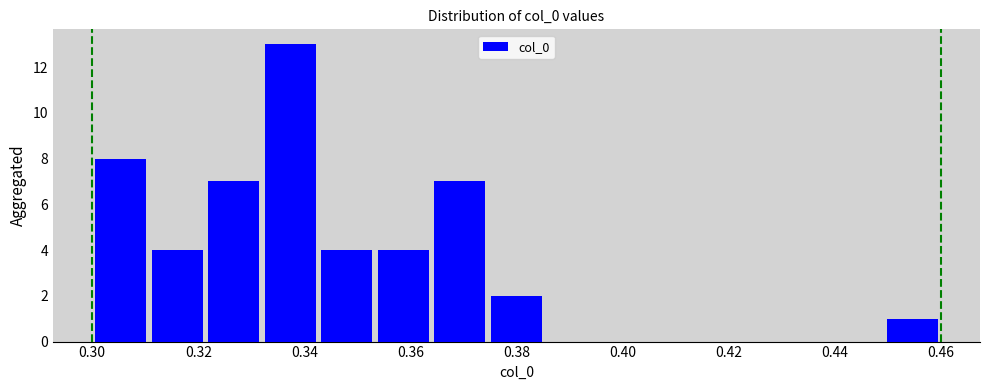

What is the height of the bar covering 0.322 to 0.332 on the x-axis? Neither the bar edges nor the heights are printed on the chart, so give them approximately, as read against the axes.

7